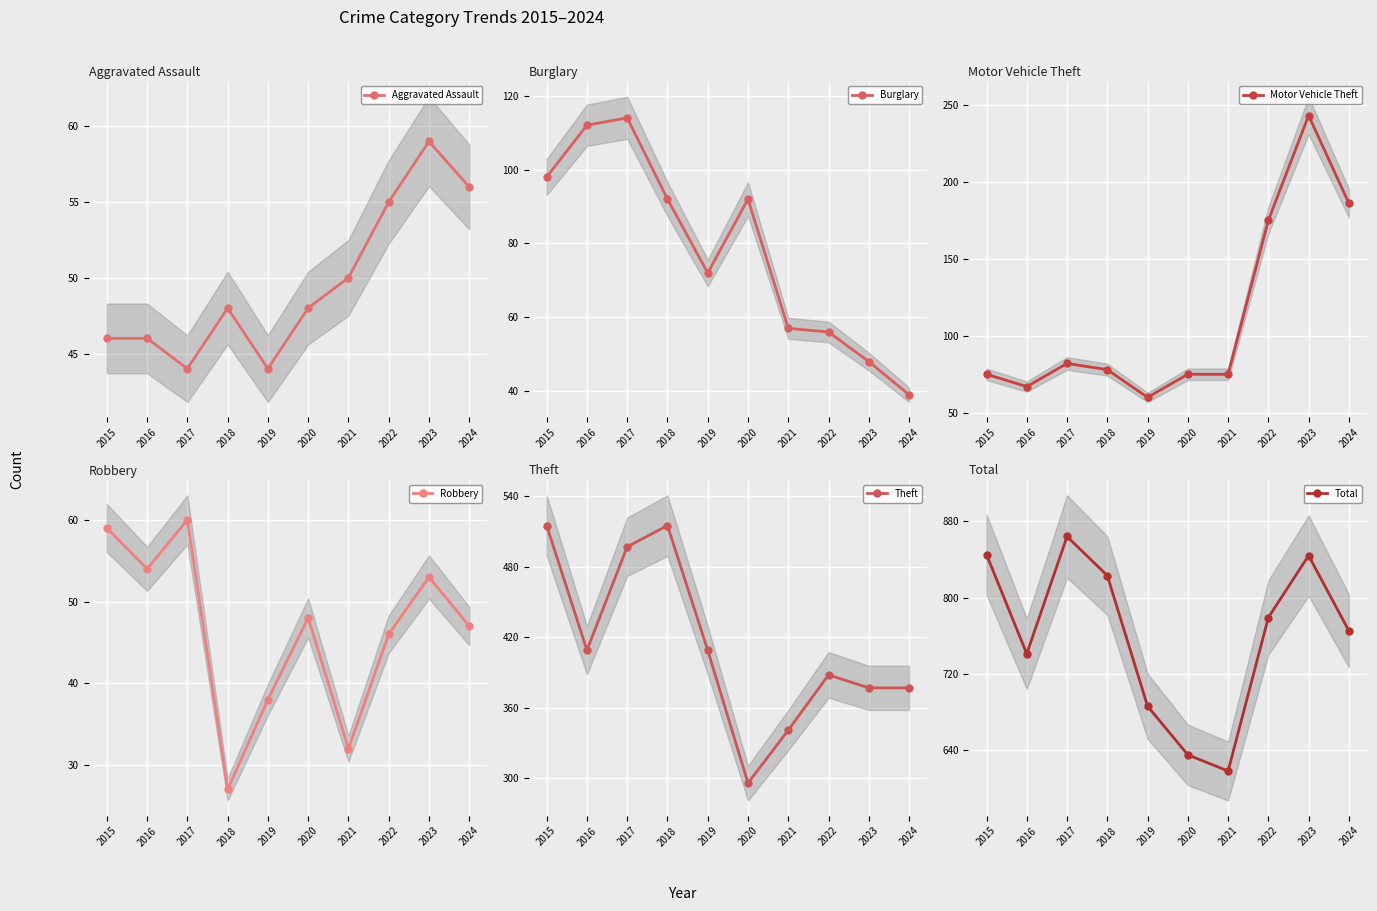

Does the chart display data point markers on the line(s)?

Yes